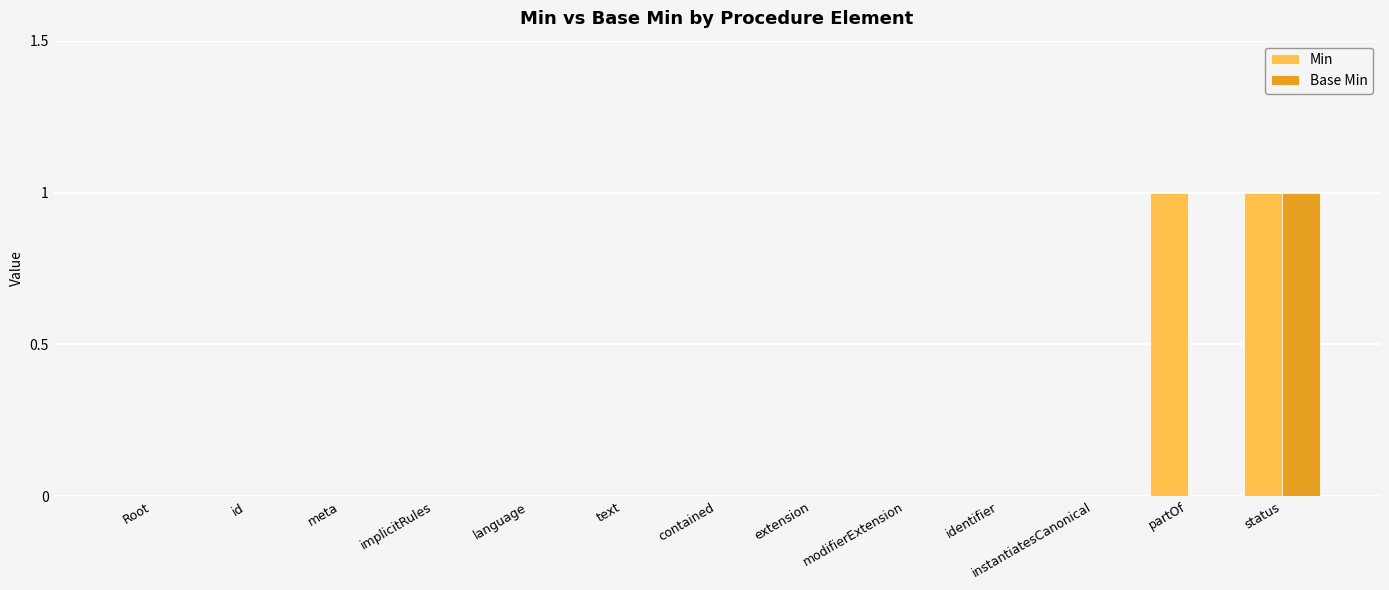

Reading left to right, extract all data points from this chart.

Min: 0	0	0	0	0	0	0	0	0	0	0	1	1
Base Min: 0	0	0	0	0	0	0	0	0	0	0	0	1